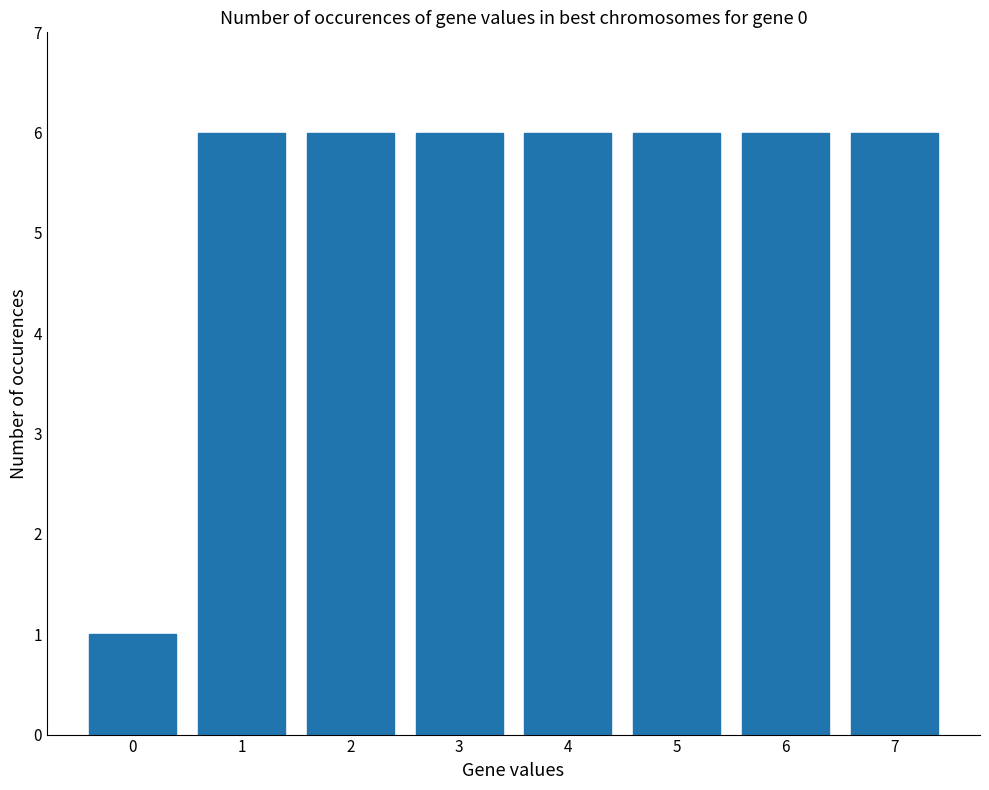

What is the ratio of the value at 0 to the value at 4?

0.2